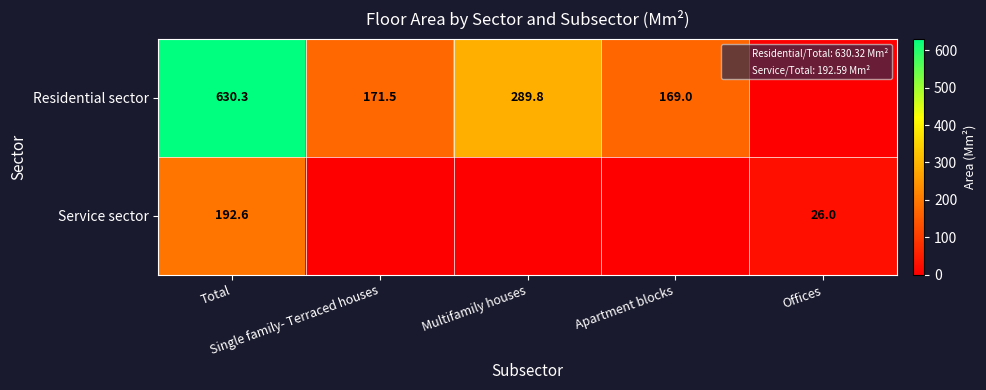

Between Offices and Single family- Terraced houses, which is larger?

Single family- Terraced houses